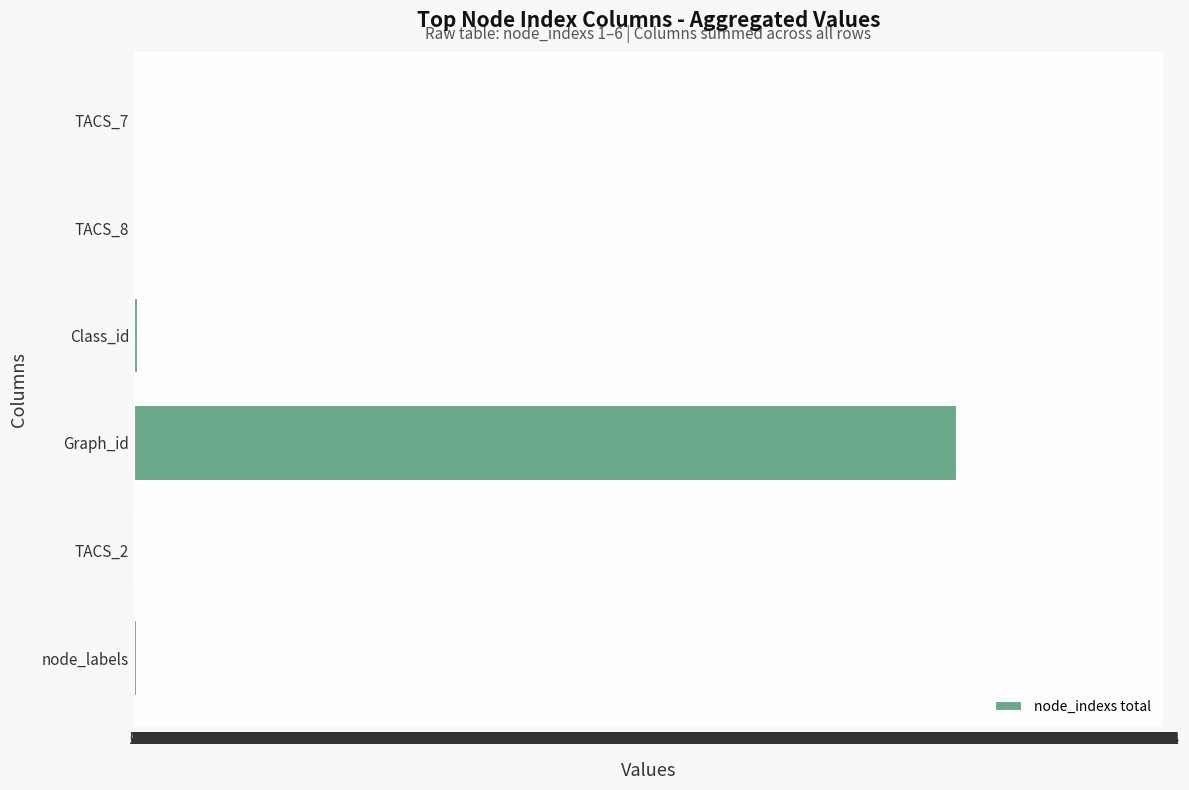

Does the chart contain stacked bars?

No